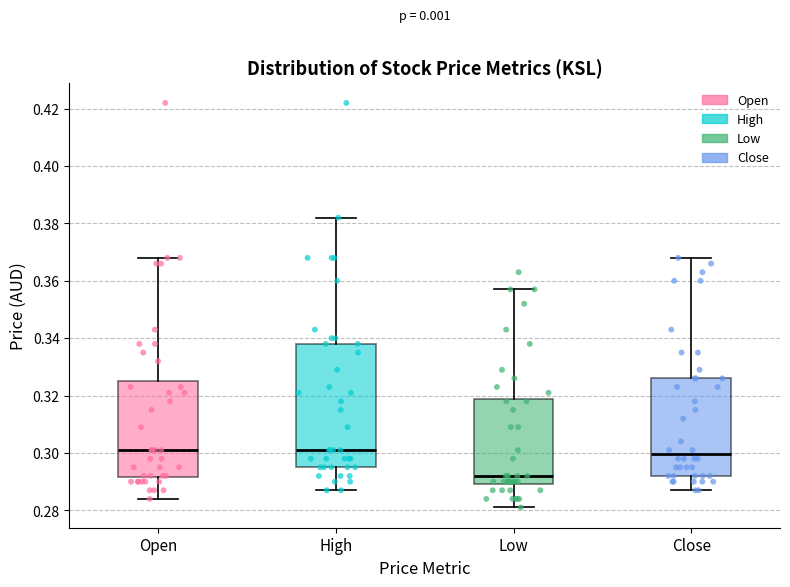

Reading left to right, transcribe this box plot: for each box, give where its median line is, the range the box spans, and where its two whiskers end, as read against the y-axis. The values are not printed on the chart, so give them approximately, as read against the axis.

Open: median 0.302, box 0.292 to 0.326, whiskers 0.284 to 0.368
High: median 0.302, box 0.296 to 0.338, whiskers 0.288 to 0.382
Low: median 0.292, box 0.290 to 0.318, whiskers 0.282 to 0.358
Close: median 0.300, box 0.292 to 0.326, whiskers 0.288 to 0.368